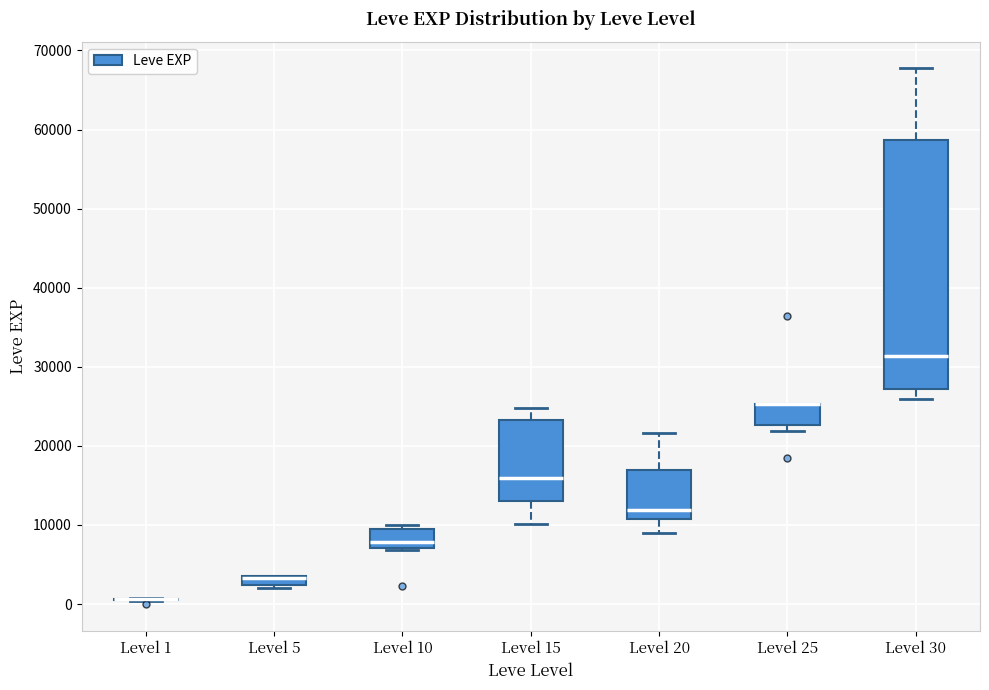

Comparing the boxes themselves (not the whiskers), which one is the tallest?

Level 30